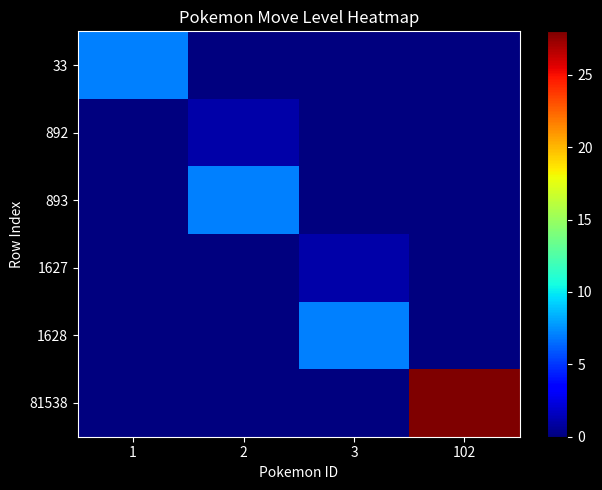

Which series has the largest total across all categories?

81538